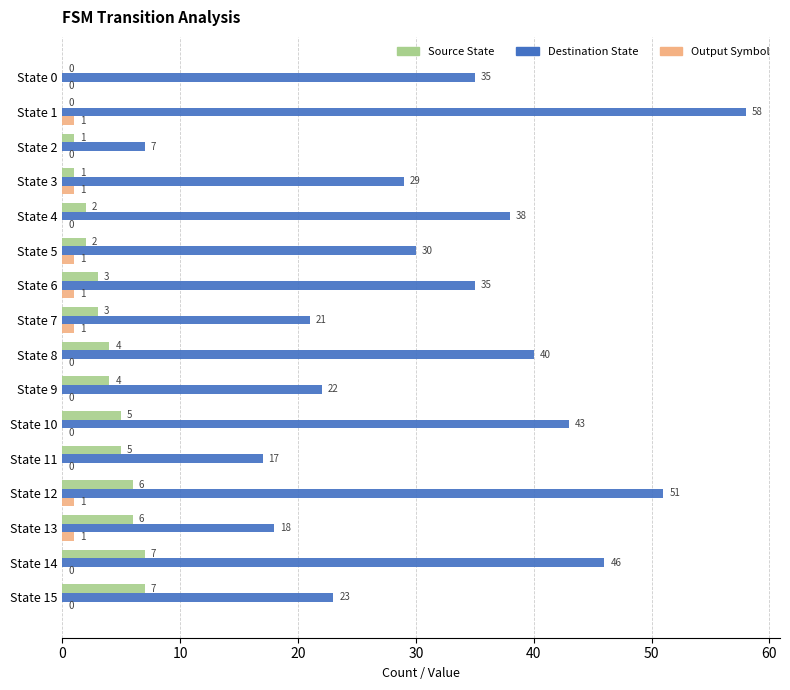

Which category has the highest value across all series?

State 1